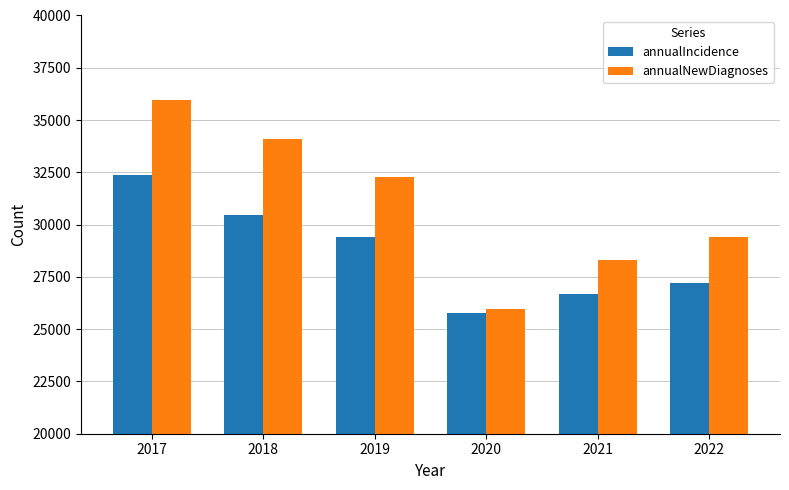

At which label does annualIncidence reach its minimum?

2020